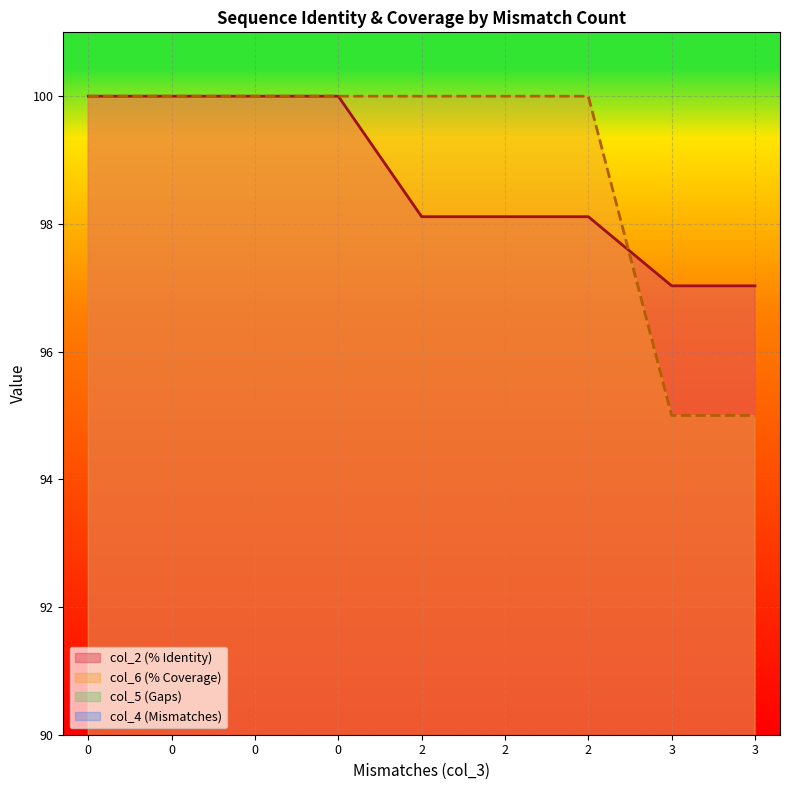

Where do col_2 and col_6 first cross each other?

2 and 3